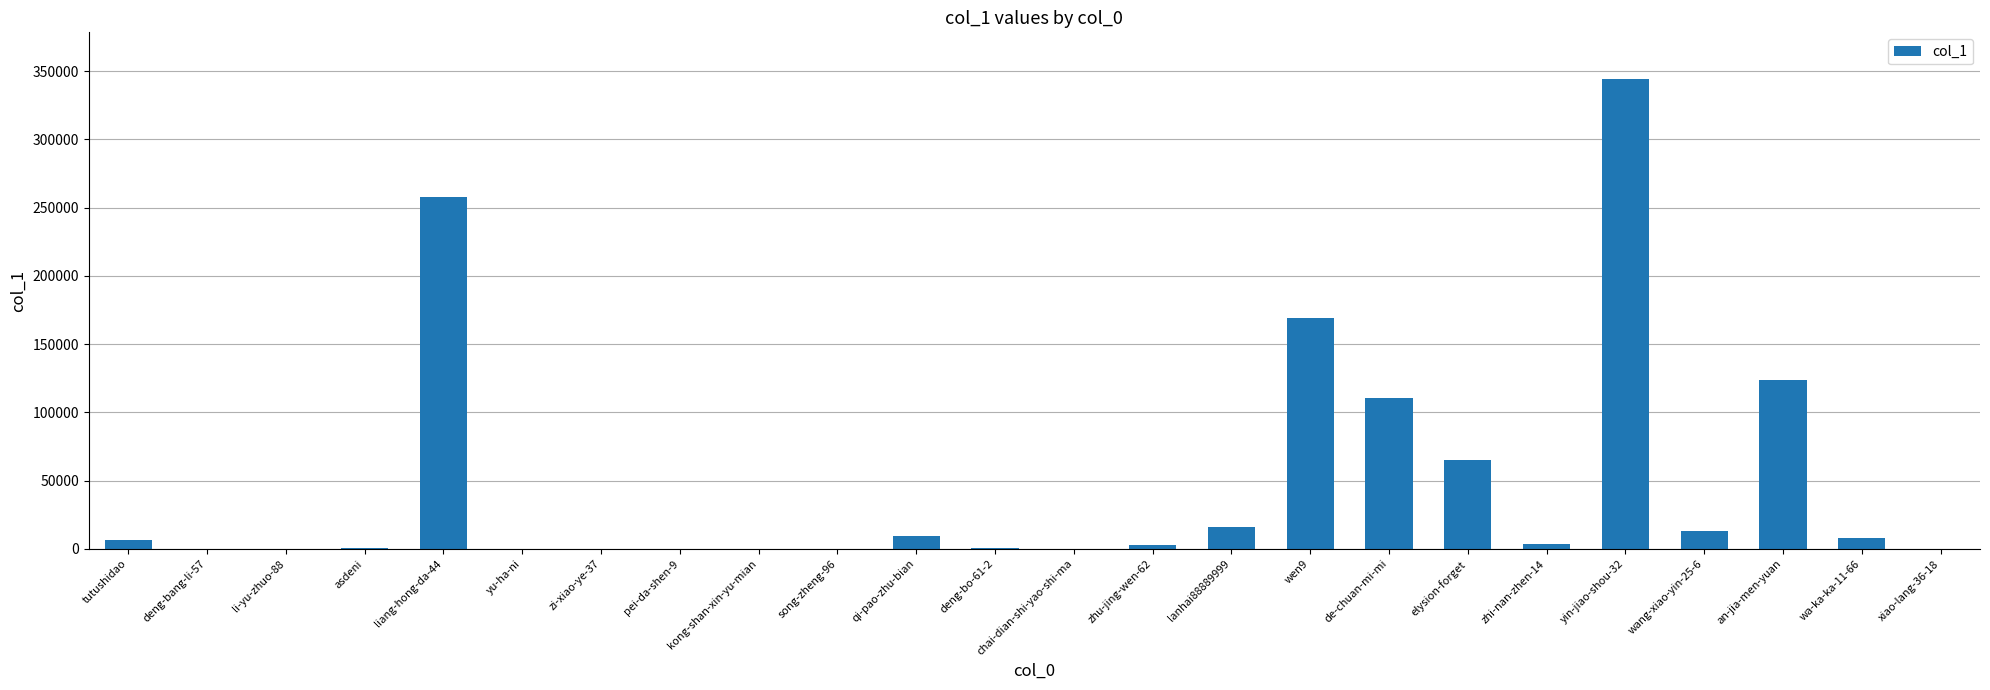

What is the maximum value shown in the chart?

343991